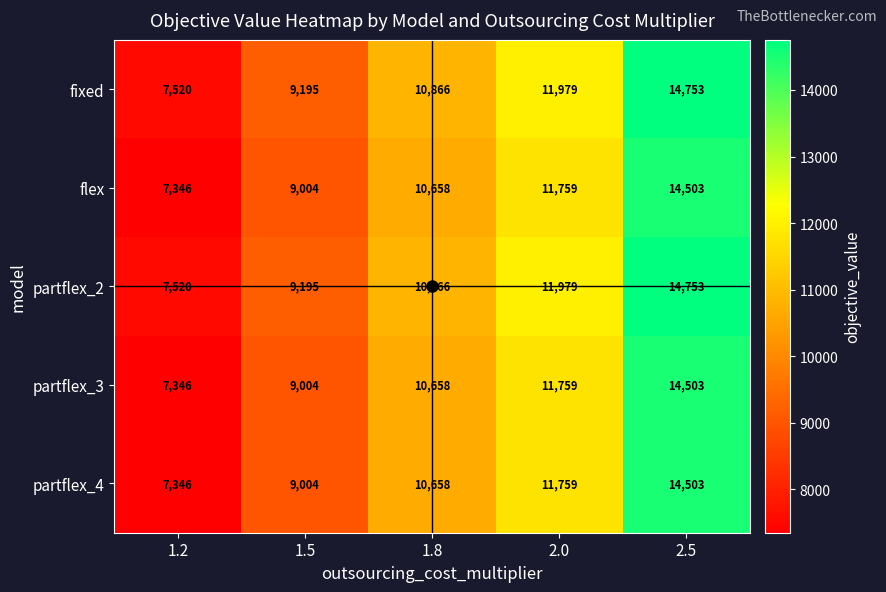

What is the spread (max minus min) of values at 2.0?

220